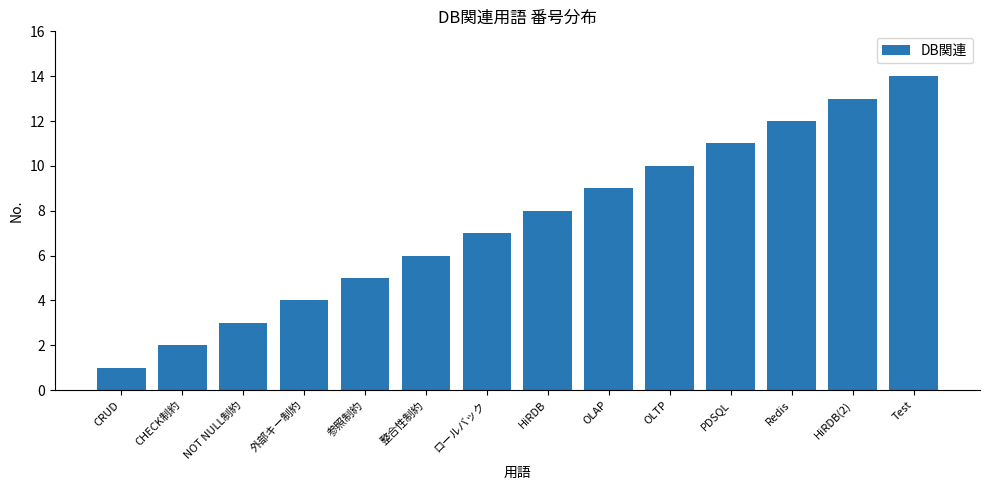

The value at ロールバック is 3. True or false?

False